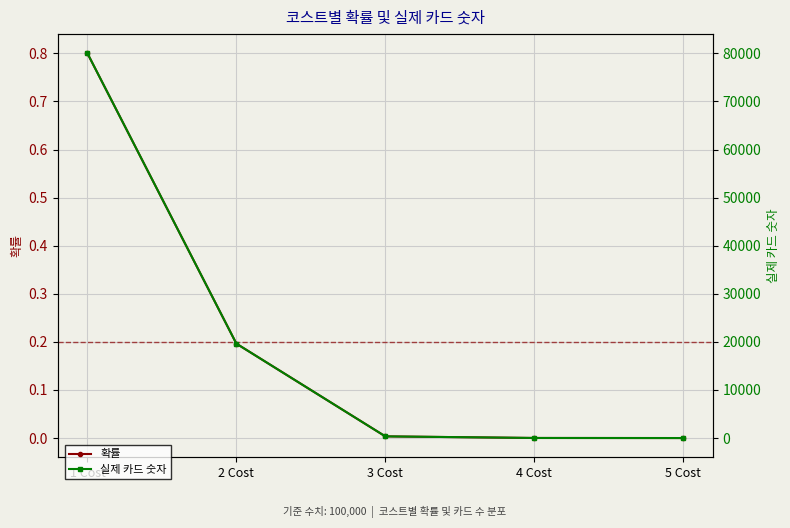

Which series changed the most between 1 Cost and 2 Cost?

실제 카드 숫자